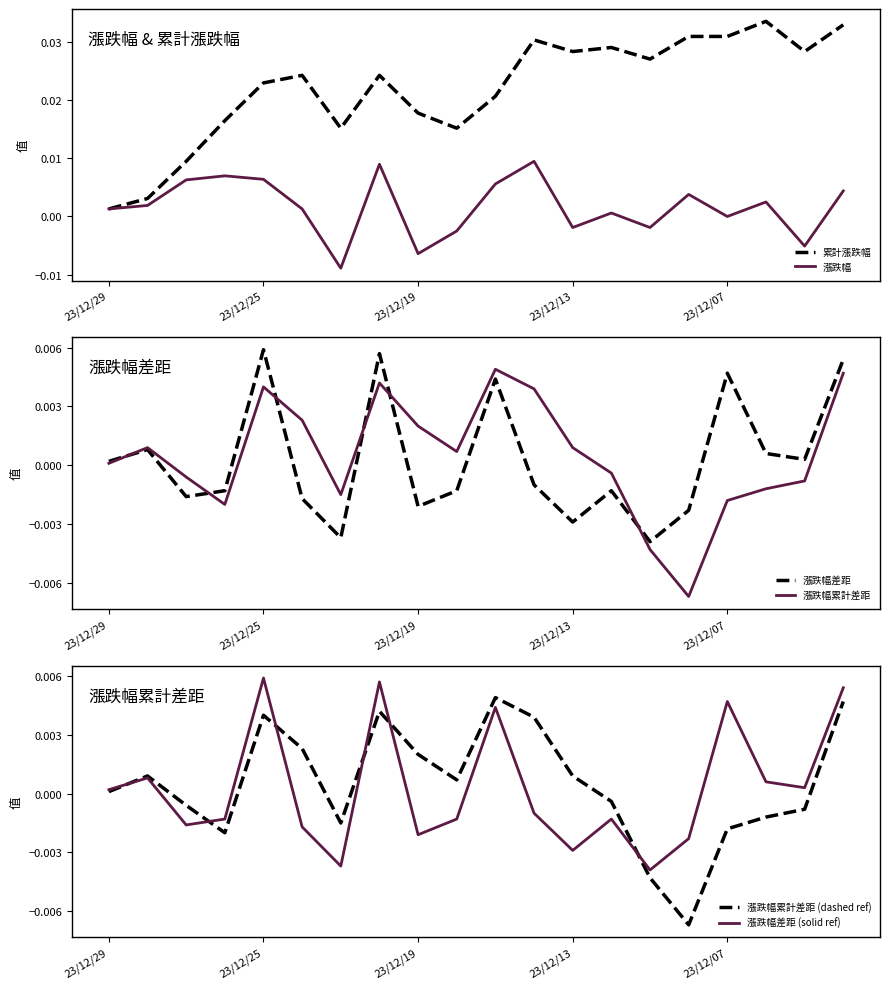

Which category has the highest value in the 漲跌幅累計差距 series?

10